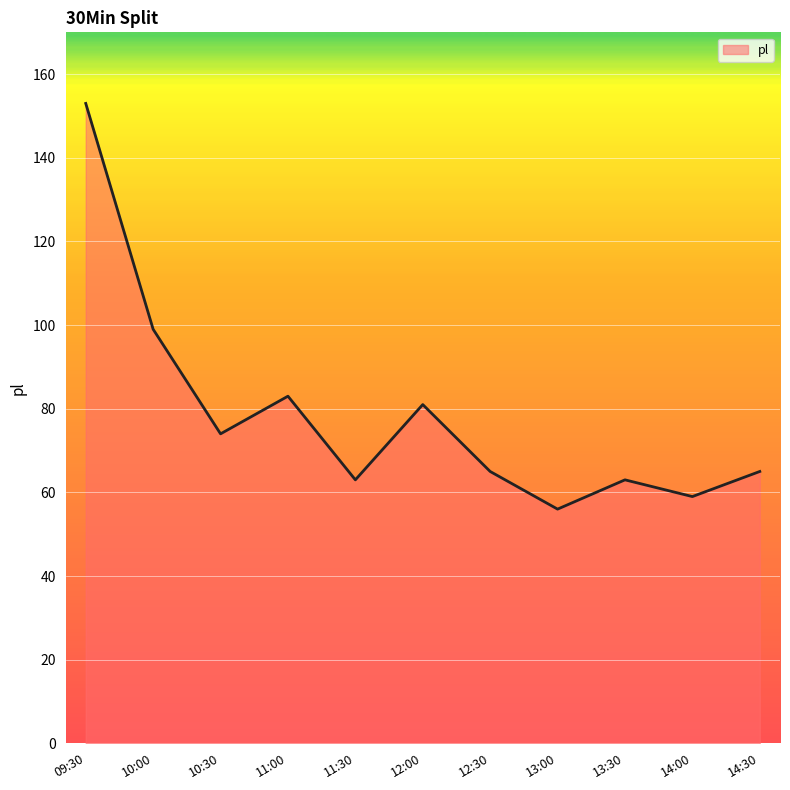

Which has a higher value, 14:30 or 14:00?

14:30